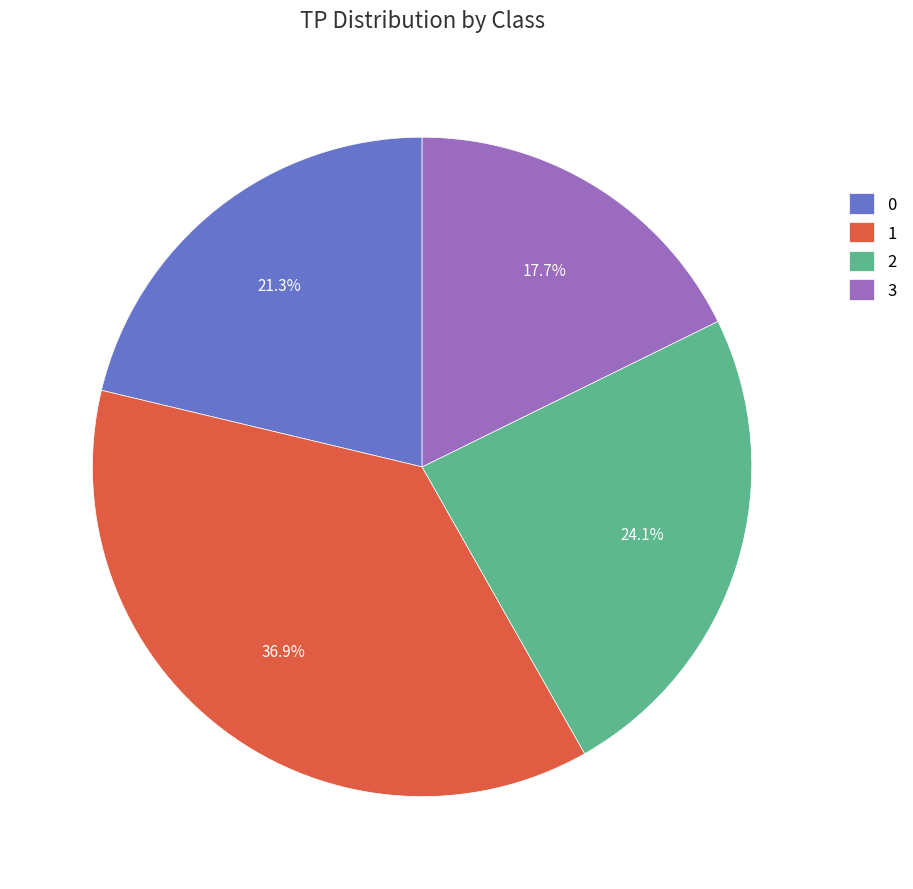

Does 0 account for over 50% of the chart?

No